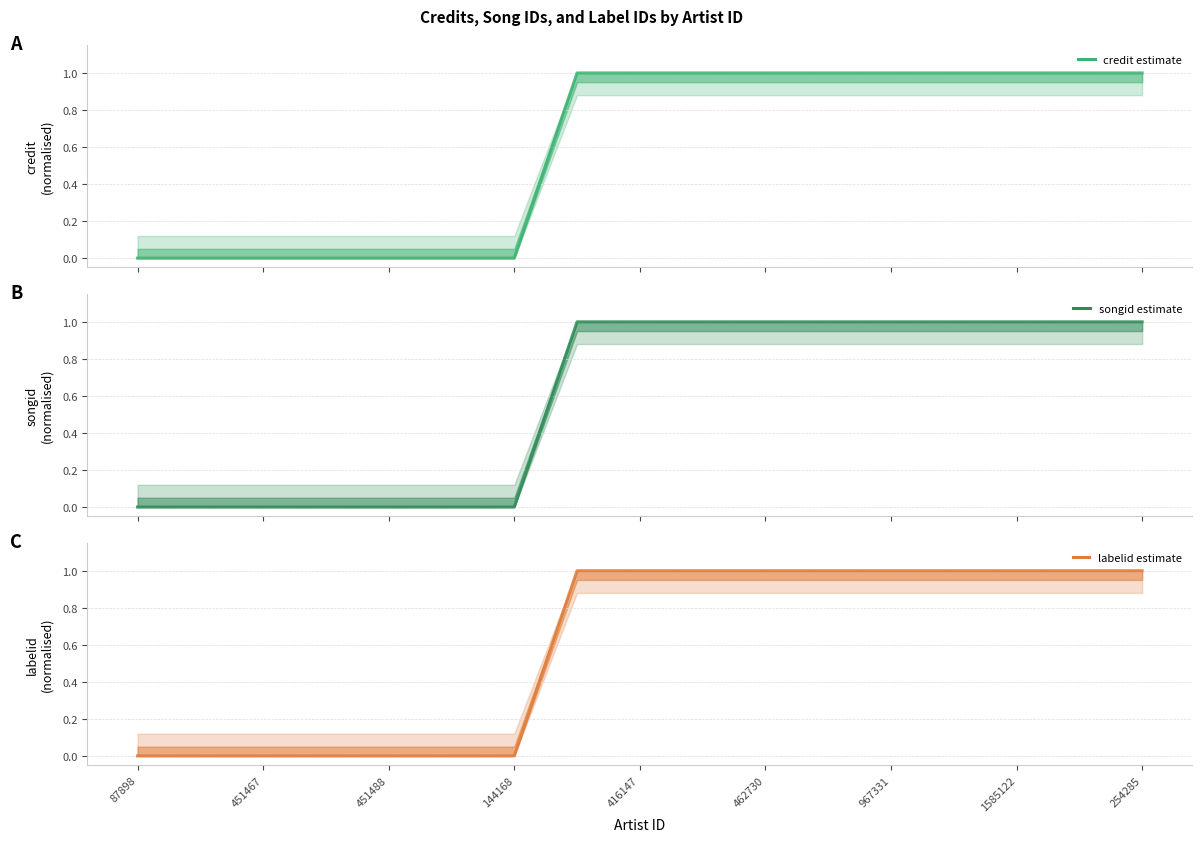

Read the labelid value at 11.

1